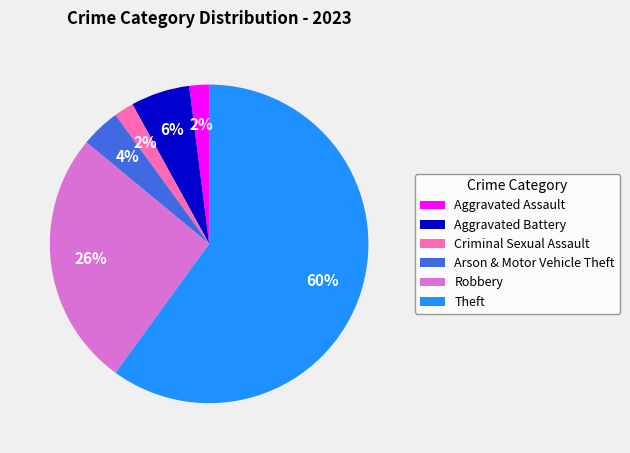

To the nearest percent, what is the difference between the Theft and Criminal Sexual Assault slice percentages?

58%